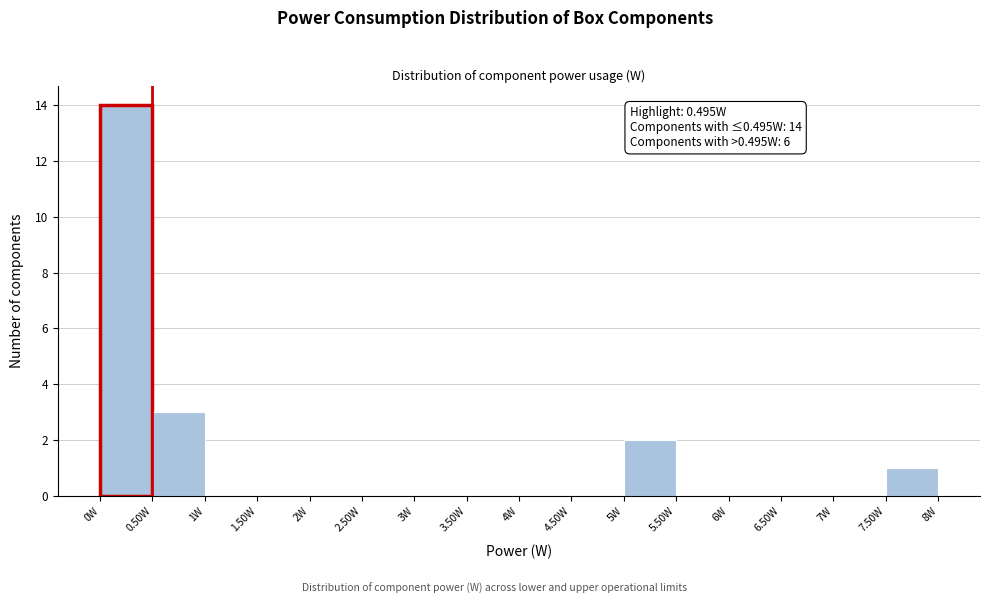

Over which range of the x-axis is the bar tallest?

0.0 to 0.5